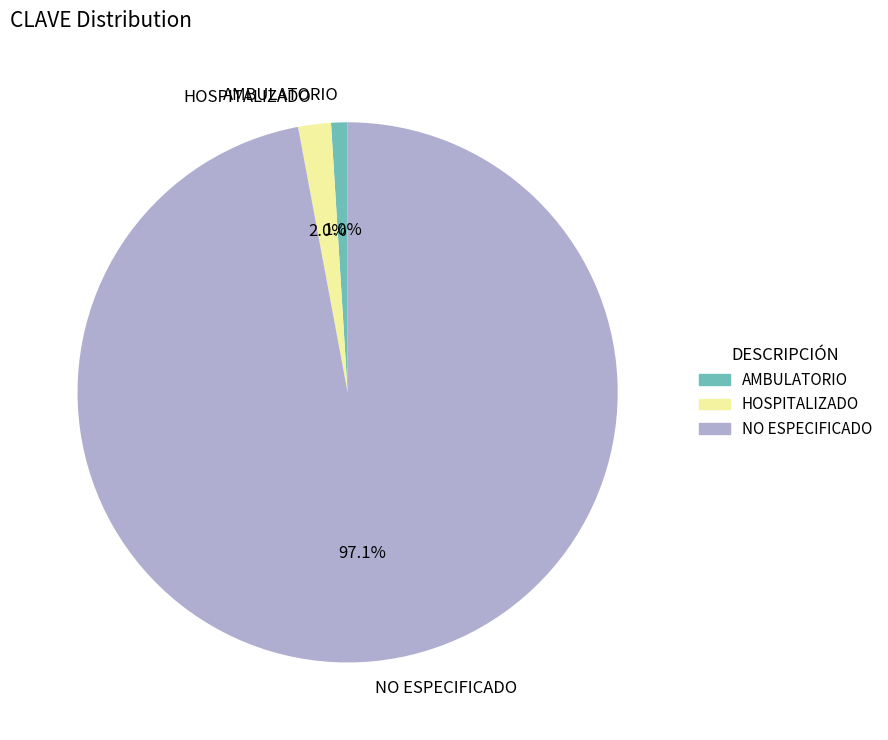

Is HOSPITALIZADO the majority of the pie?

No